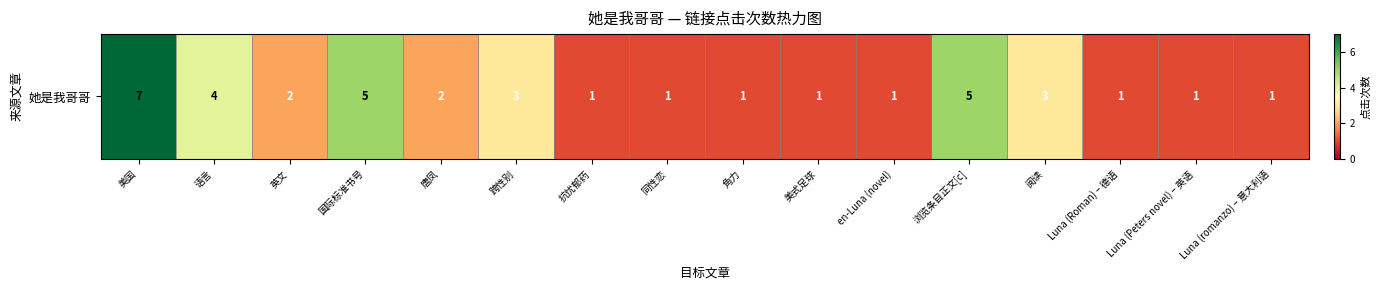

Is it true that the value at 阅读 is 3?

True